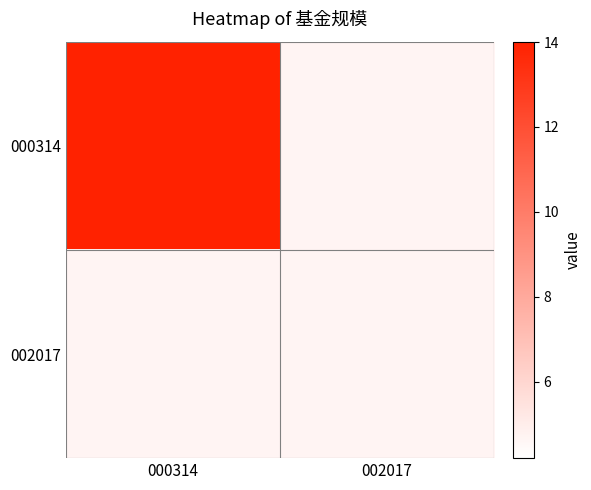

At which category does the chart reach its minimum across all series?

002017